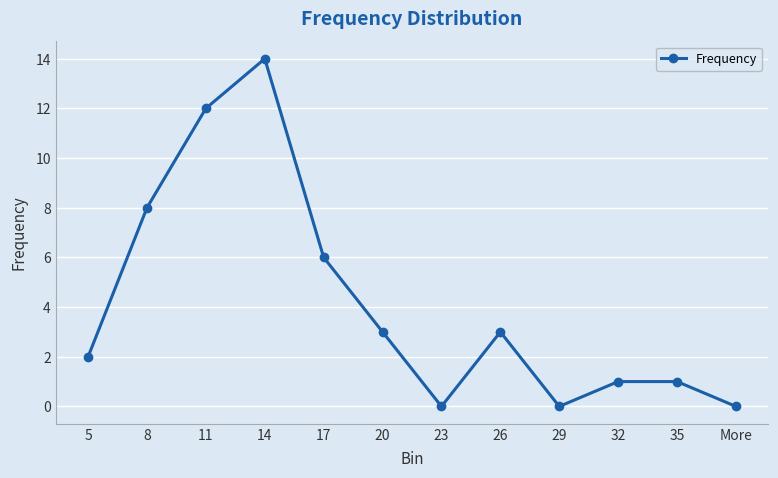

Where is the first local minimum?

23